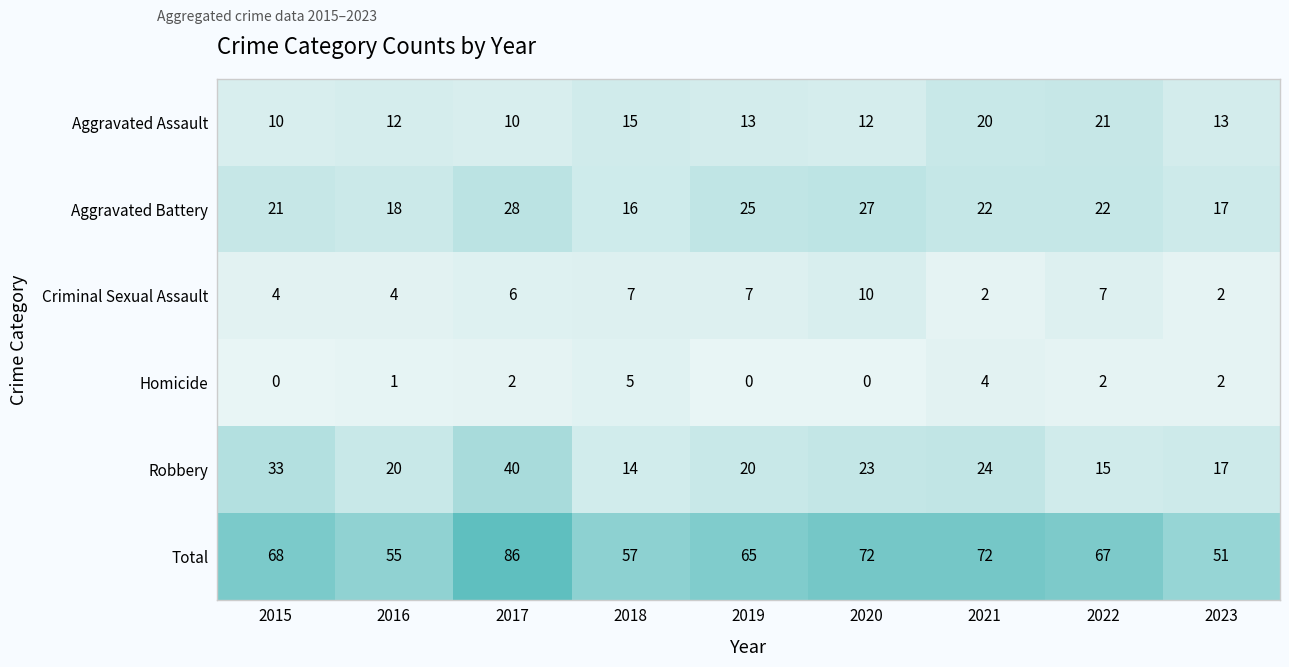

What is the difference between the Robbery values at 2018 and 2019?

6